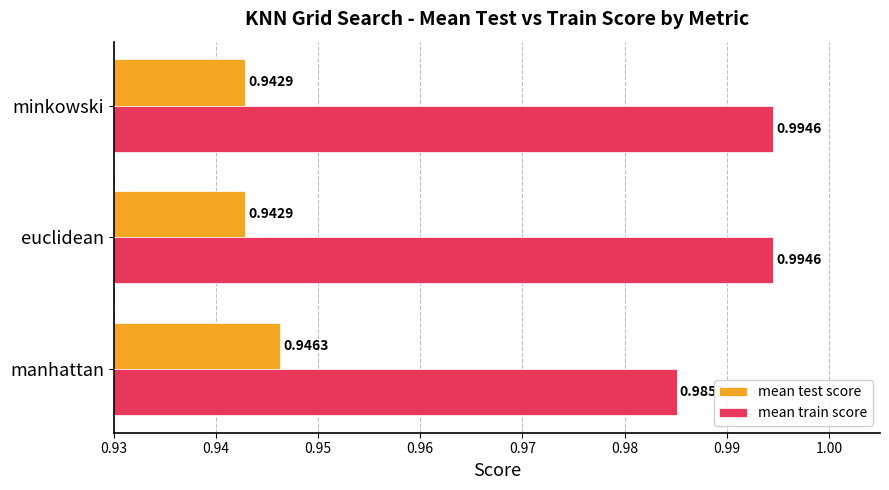

Which series has the widest spread of values?

mean train score